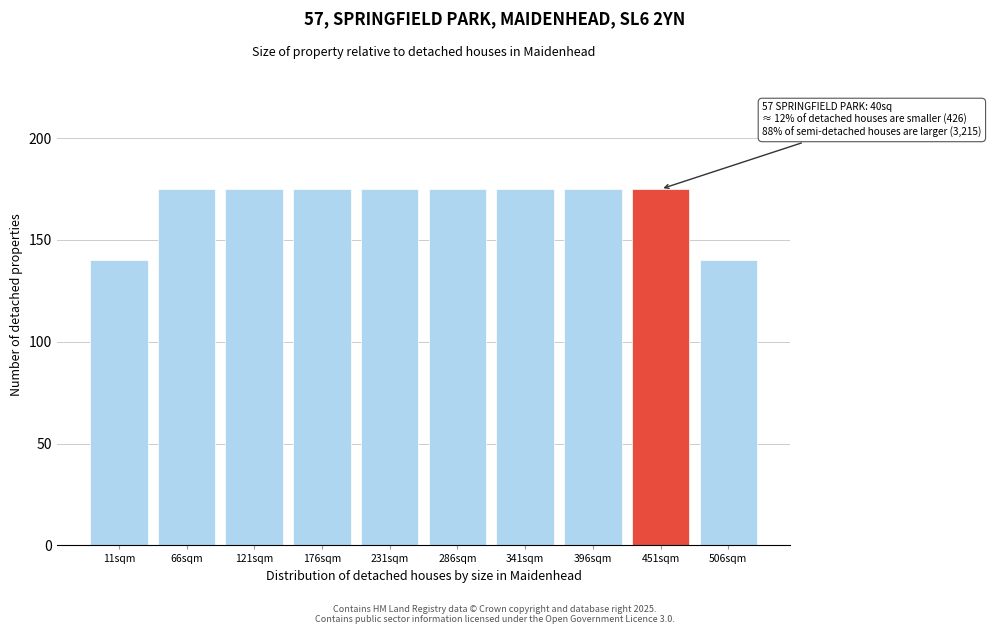

Reading right to left, extract all data points from this chart.

140	175	175	175	175	175	175	175	175	140